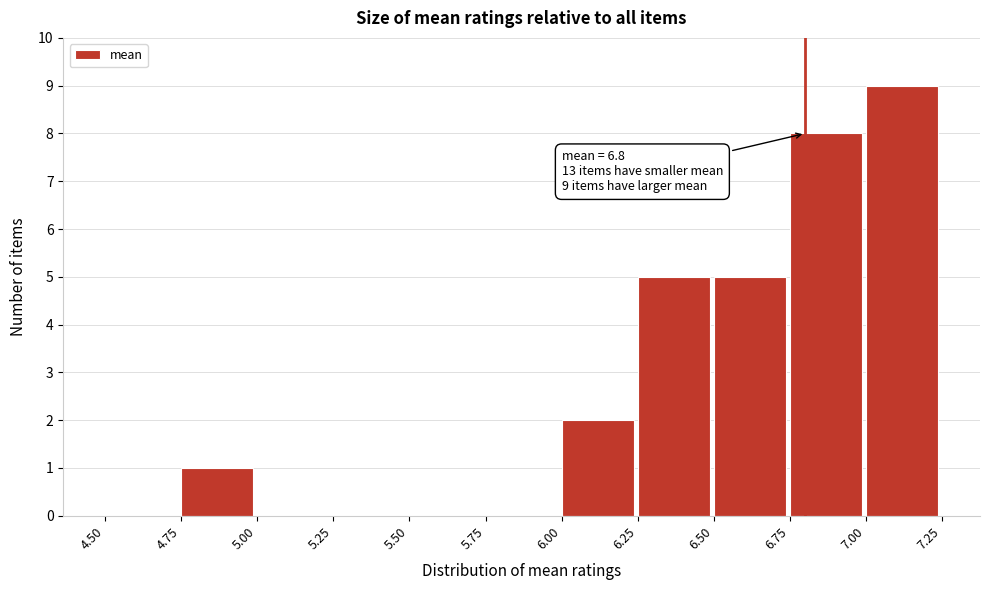

Over which range of the x-axis is the bar tallest?

7.00 to 7.25